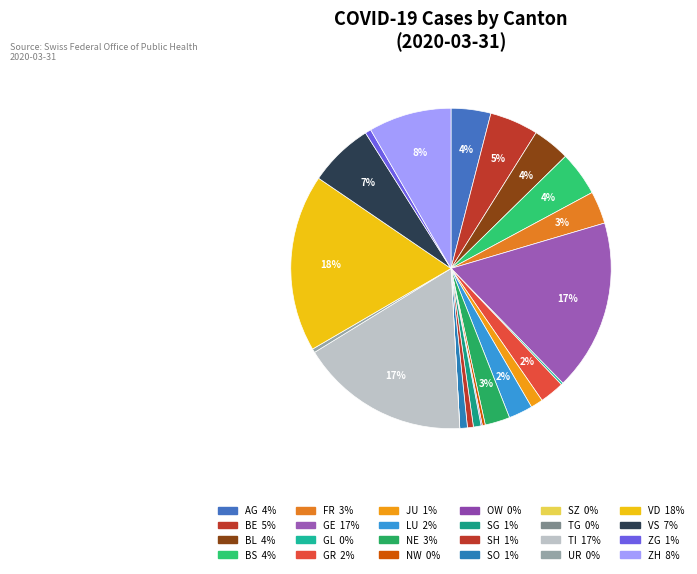

Is there a majority slice in this chart?

No